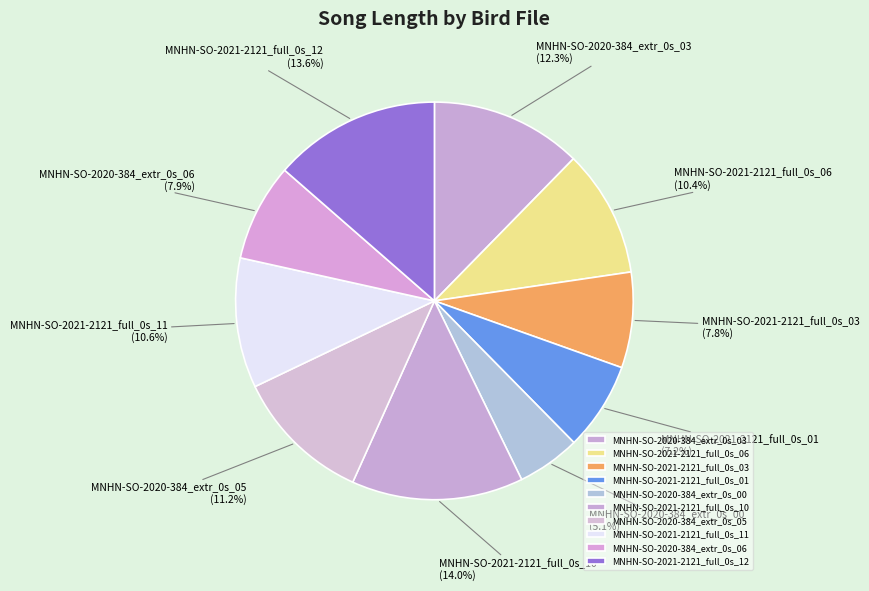

To the nearest percent, what portion does MNHN-SO-2020-384_extr_0s_00 represent?

5%